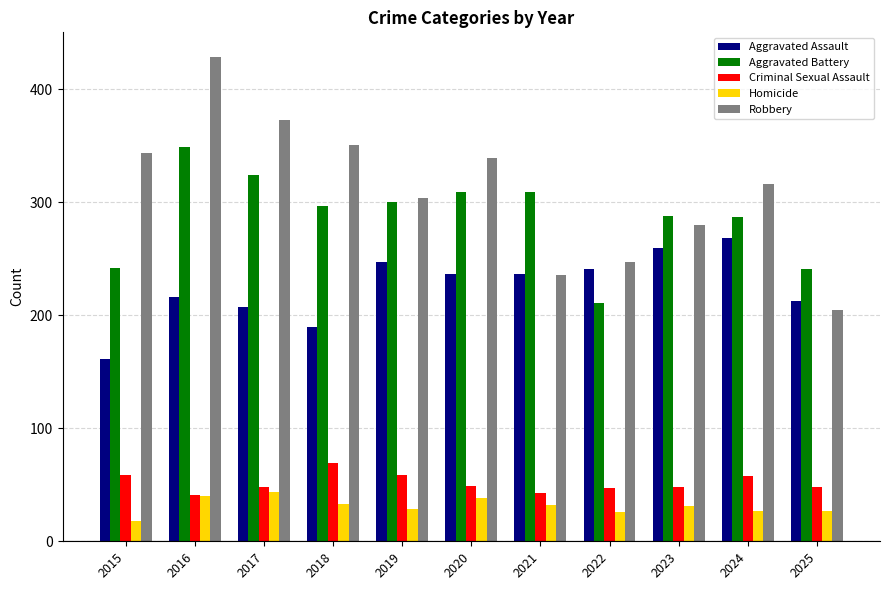

What value does the Criminal Sexual Assault series have at 2019, to the nearest 5?

60